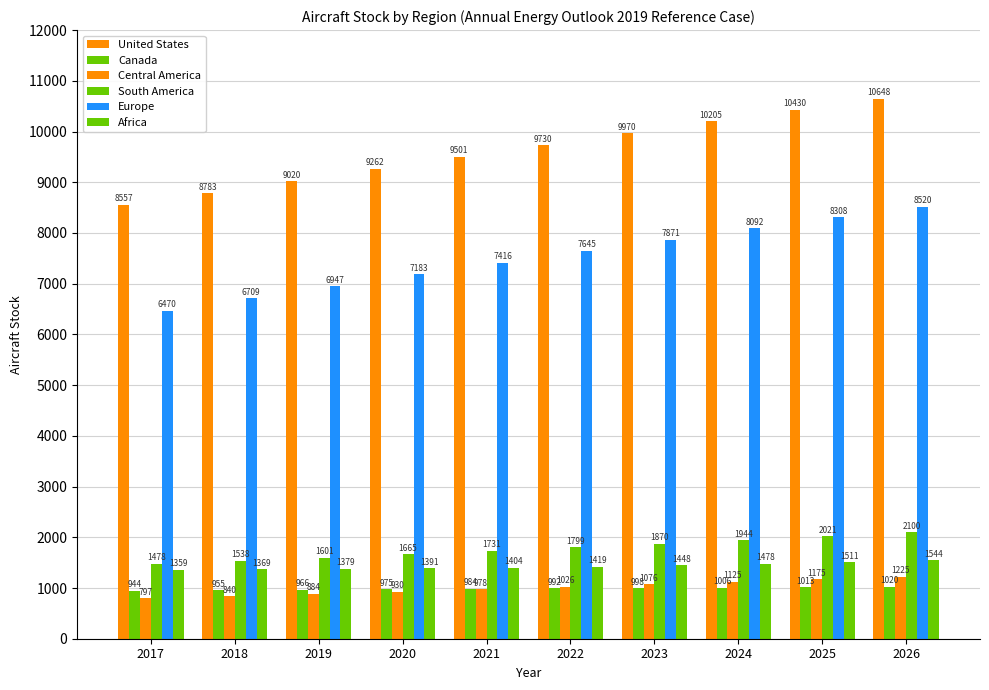

At 2025, list the series in order from largest to smallest.

United States, Europe, South America, Africa, Central America, Canada